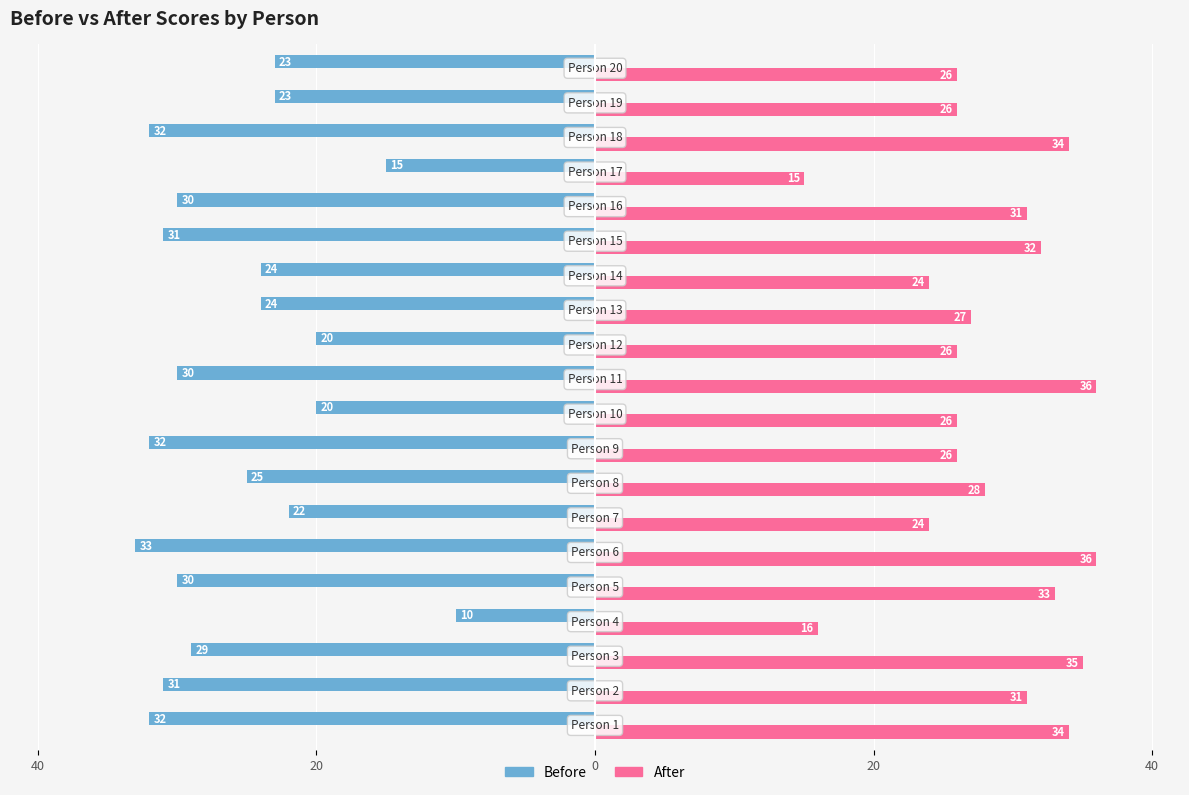

What is the value of the Before bar at the 18th from the left?

-32